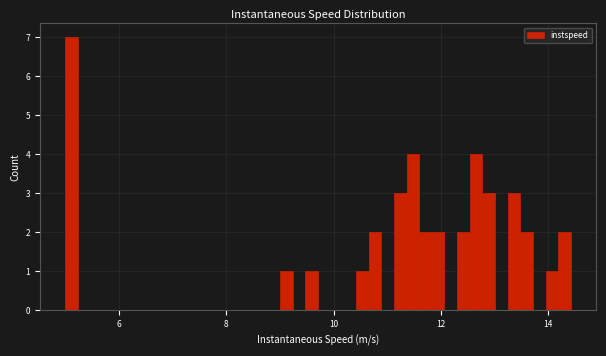

Read against the x-axis, roughly where is the centre of the tallest bar?

5.2